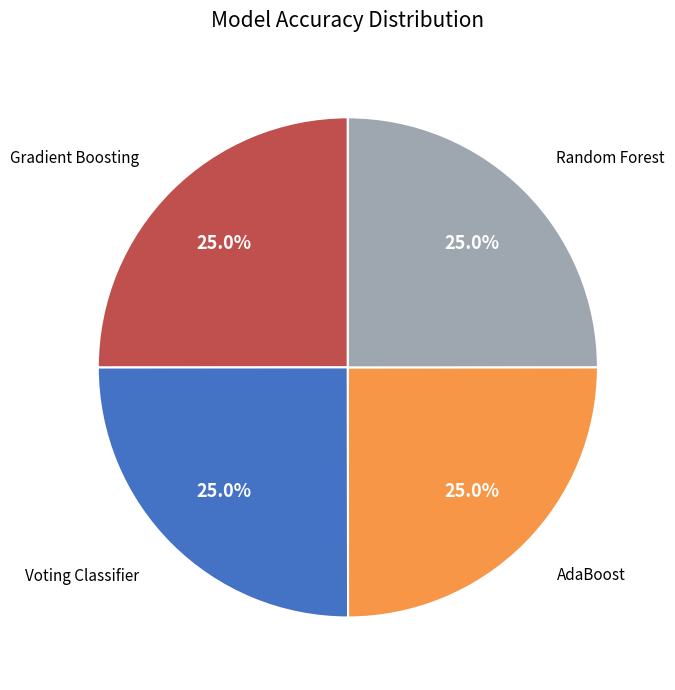

Does any single category account for the majority?

No